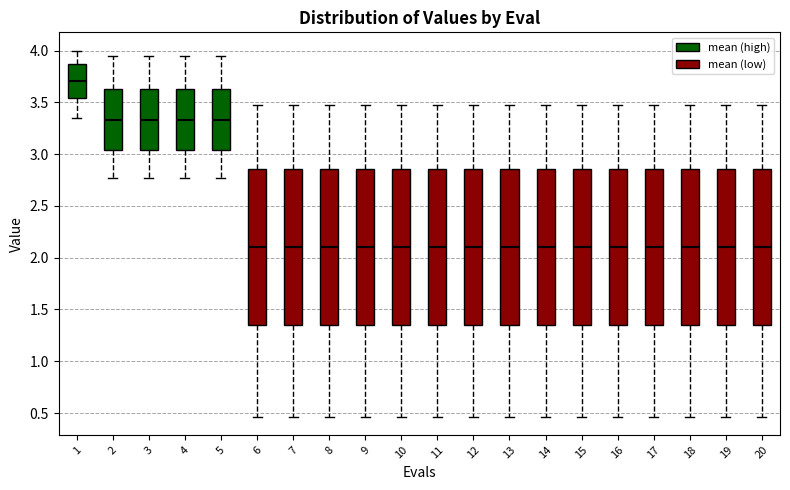

Reading left to right, read every box against the y-axis: the position of its median line, the range the box covers, and the ends of its whiskers. The values are not printed on the chart, so give them approximately, as read against the axis.

1: median 3.70, box 3.55 to 3.85, whiskers 3.35 to 4.00
2: median 3.35, box 3.05 to 3.65, whiskers 2.75 to 3.95
3: median 3.35, box 3.05 to 3.65, whiskers 2.75 to 3.95
4: median 3.35, box 3.05 to 3.65, whiskers 2.75 to 3.95
5: median 3.35, box 3.05 to 3.65, whiskers 2.75 to 3.95
6: median 2.10, box 1.35 to 2.85, whiskers 0.45 to 3.50
7: median 2.10, box 1.35 to 2.85, whiskers 0.45 to 3.50
8: median 2.10, box 1.35 to 2.85, whiskers 0.45 to 3.50
9: median 2.10, box 1.35 to 2.85, whiskers 0.45 to 3.50
10: median 2.10, box 1.35 to 2.85, whiskers 0.45 to 3.50
11: median 2.10, box 1.35 to 2.85, whiskers 0.45 to 3.50
12: median 2.10, box 1.35 to 2.85, whiskers 0.45 to 3.50
13: median 2.10, box 1.35 to 2.85, whiskers 0.45 to 3.50
14: median 2.10, box 1.35 to 2.85, whiskers 0.45 to 3.50
15: median 2.10, box 1.35 to 2.85, whiskers 0.45 to 3.50
16: median 2.10, box 1.35 to 2.85, whiskers 0.45 to 3.50
17: median 2.10, box 1.35 to 2.85, whiskers 0.45 to 3.50
18: median 2.10, box 1.35 to 2.85, whiskers 0.45 to 3.50
19: median 2.10, box 1.35 to 2.85, whiskers 0.45 to 3.50
20: median 2.10, box 1.35 to 2.85, whiskers 0.45 to 3.50